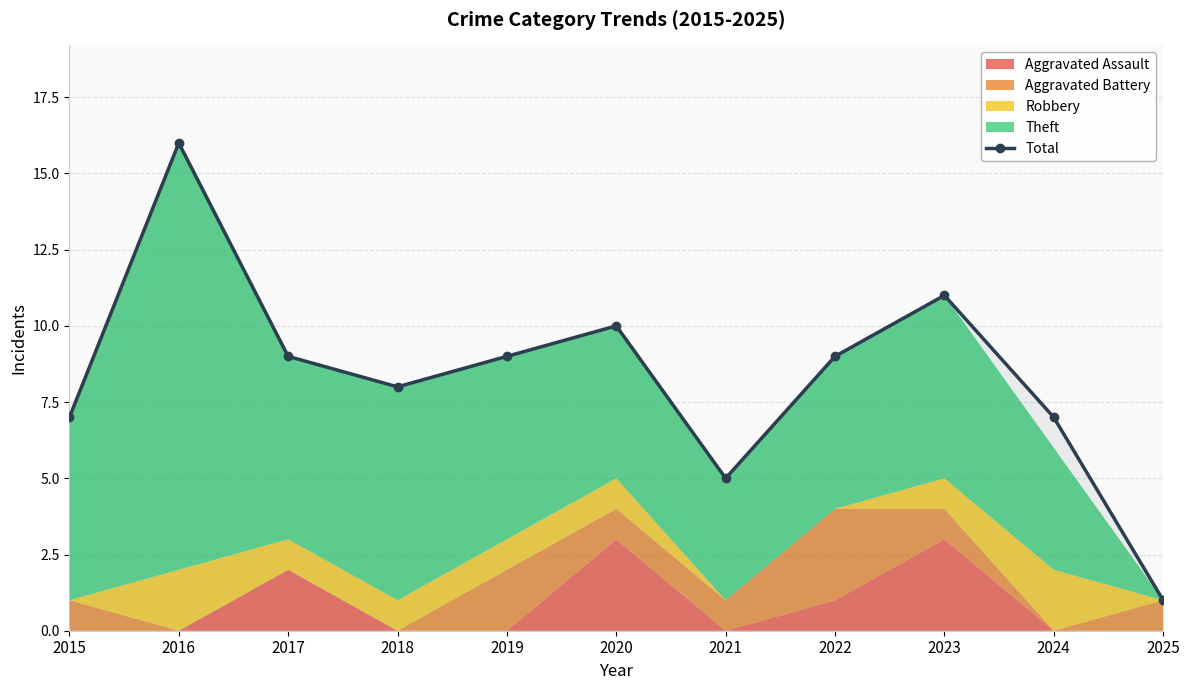

What is the average value?

8